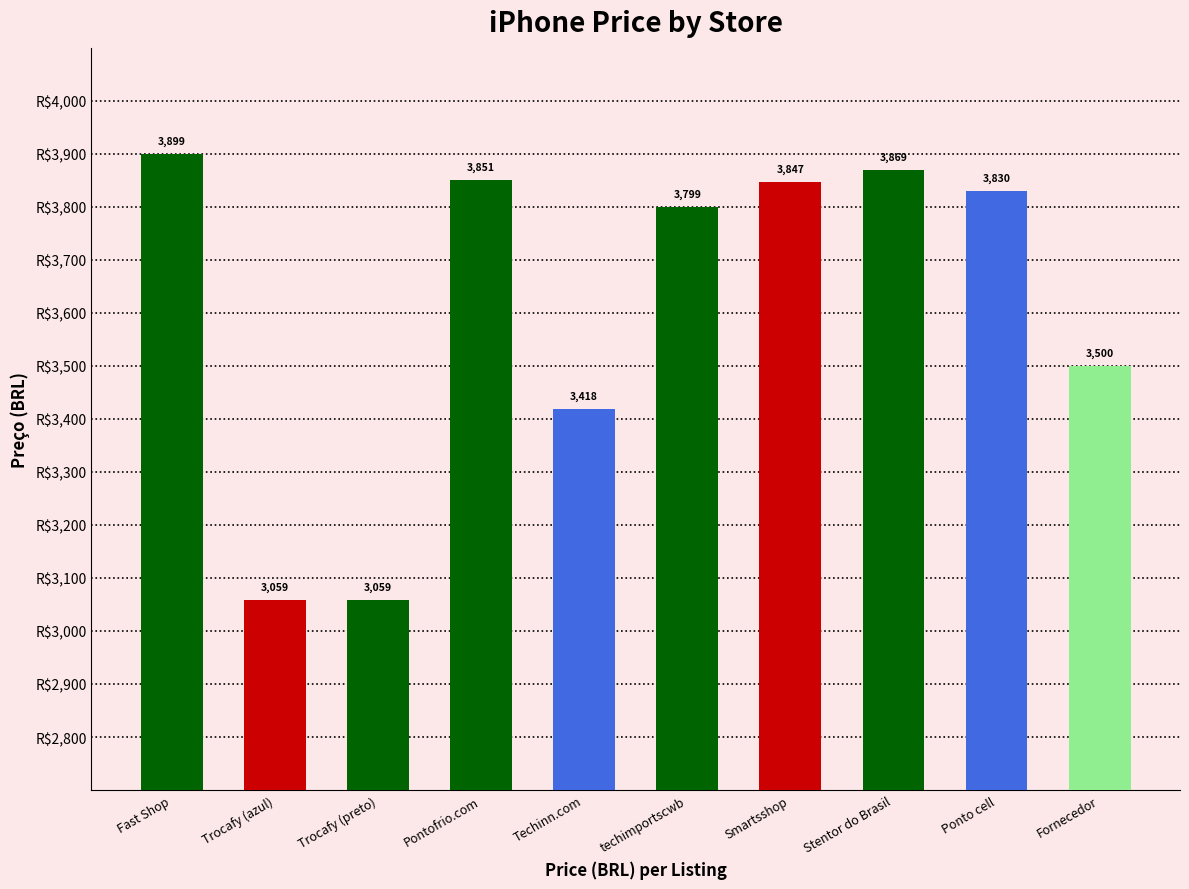

List the labels in order of value, largest first.

Fast Shop, Stentor do Brasil, Pontofrio.com, Smartsshop, Ponto cell, techimportscwb, Fornecedor, Techinn.com, Trocafy (azul), Trocafy (preto)